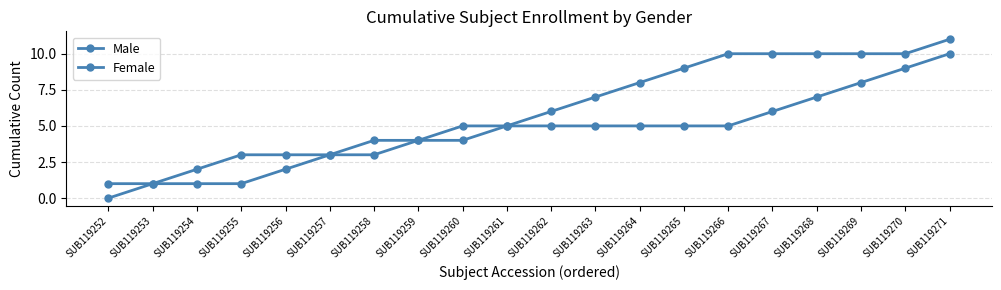

What is the difference between the maximum and minimum values in the Male series?

9